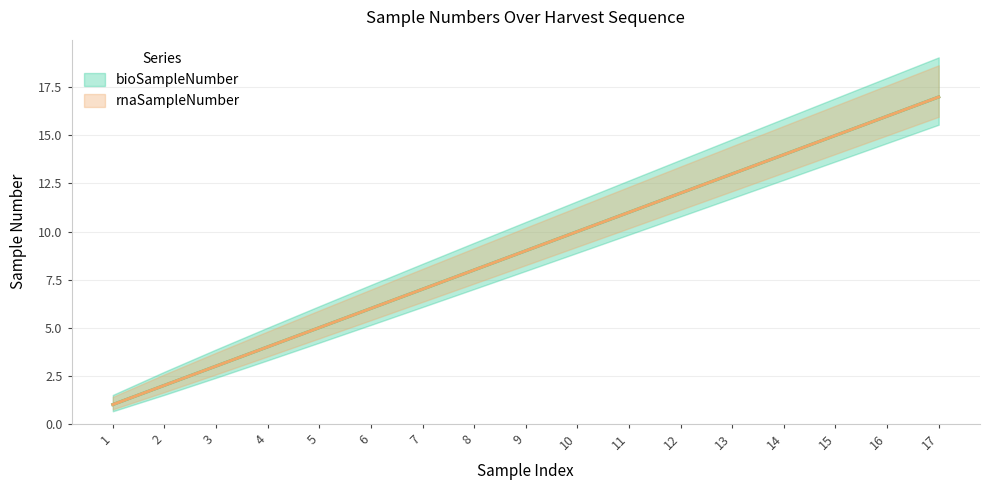

What are all the series names shown in the legend?

bioSampleNumber, rnaSampleNumber